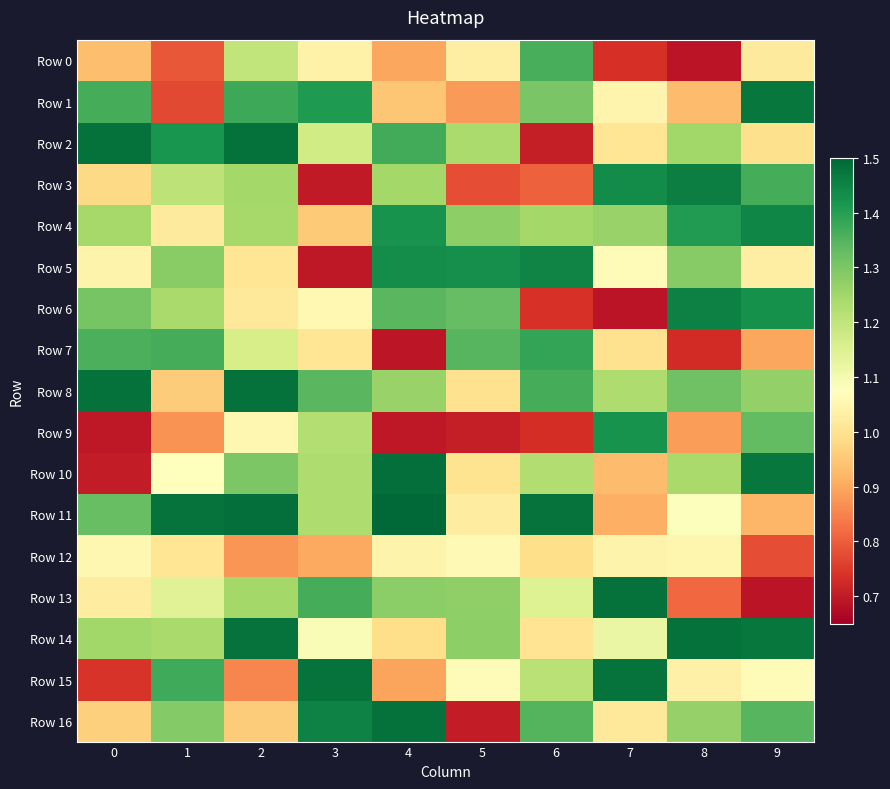

What is the total value across all series at 3?

19.3